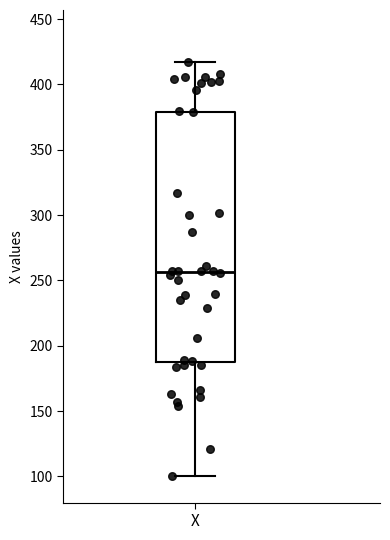

Transcribe this box plot: give where the median line is, the range the box spans, and where the two whiskers end, as read against the y-axis. The values are not printed on the chart, so give them approximately, as read against the axis.

median 255, box 185 to 380, whiskers 100 to 415